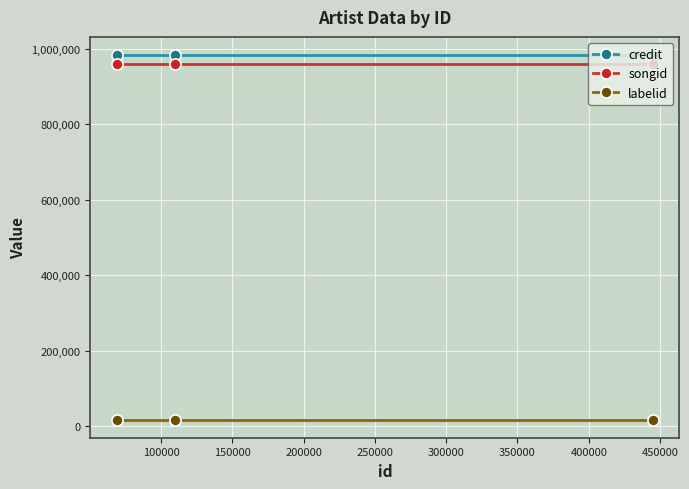

What is the maximum value shown in the chart?

982542